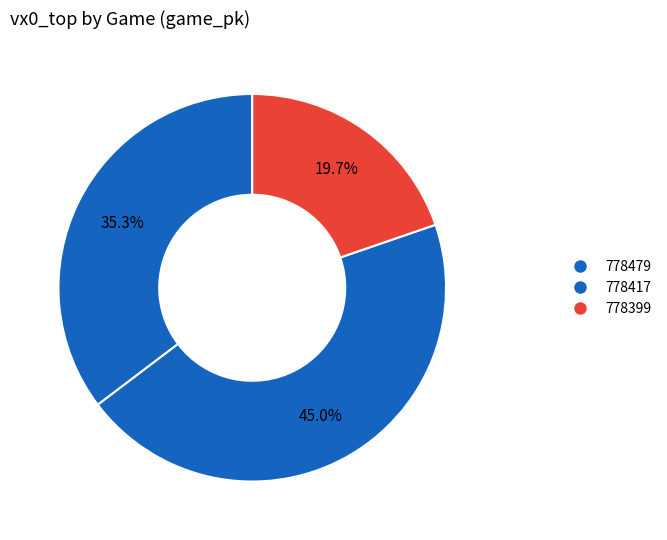

Count the number of slices in the pie.

3